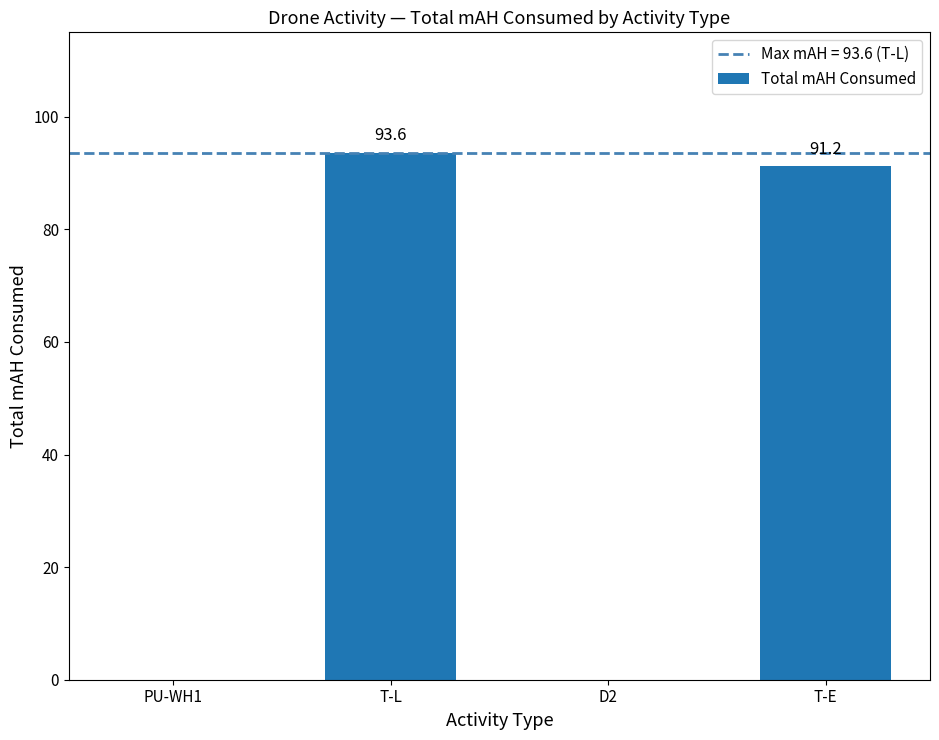

At which category does the chart reach its peak across all series?

T-L